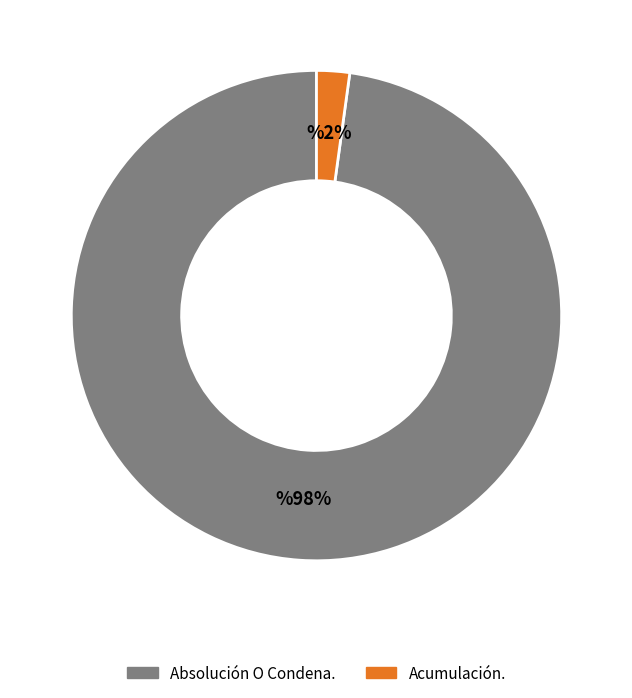

Combined, do Acumulación. and Absolución O Condena. account for over 50%?

Yes